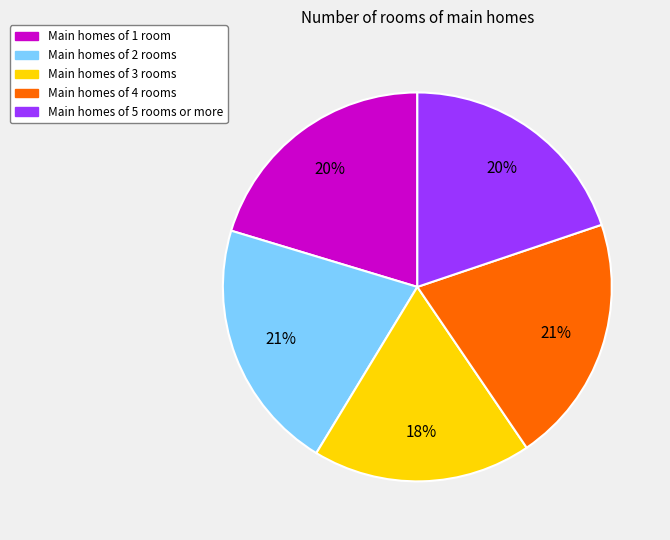

To the nearest percent, what is the average slice percentage?

20%